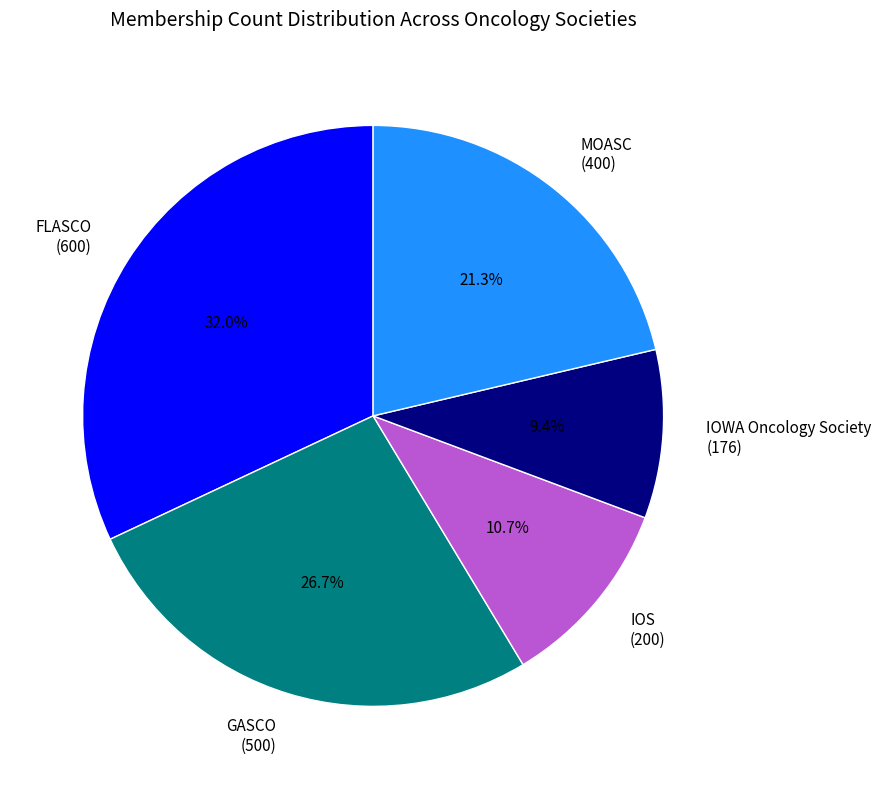

Is it true that IOWA Oncology Society is 9% of the pie?

True